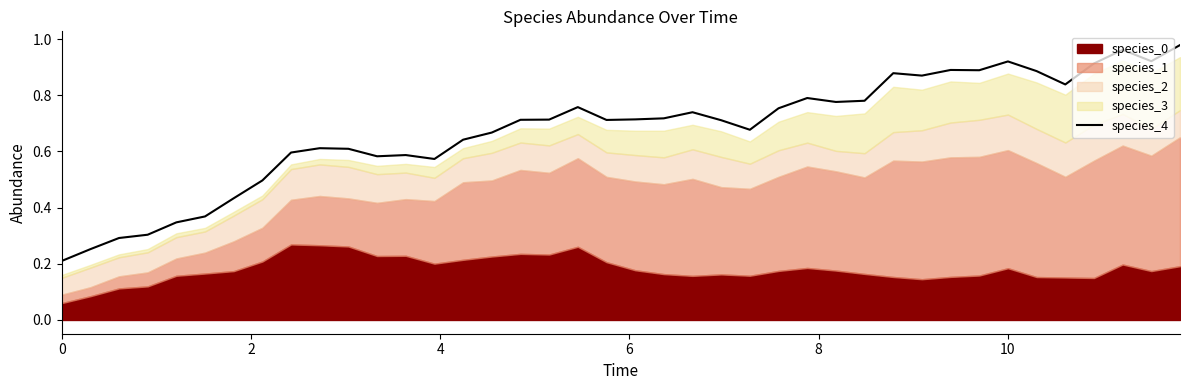

Reading left to right, what are all the values shown in this chart?

0.2	0.3	0.3	0.3	0.3	0.4	0.4	0.5	0.6	0.6	0.6	0.6	0.6	0.6	0.6	0.7	0.7	0.7	0.8	0.7	0.7	0.7	0.7	0.7	0.7	0.8	0.8	0.8	0.8	0.9	0.9	0.9	0.9	0.9	0.9	0.8	0.9	1.0	0.9	1.0